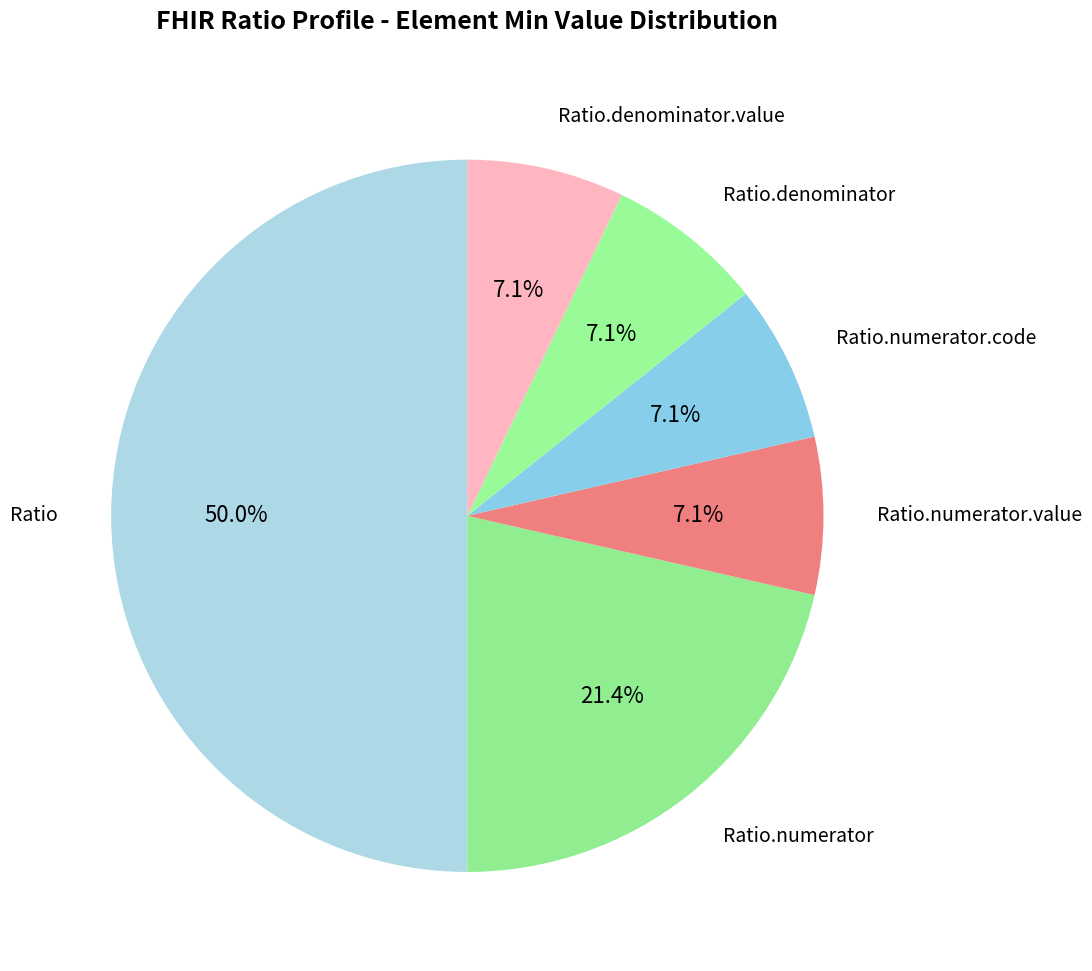

How many slices are in this pie chart?

6